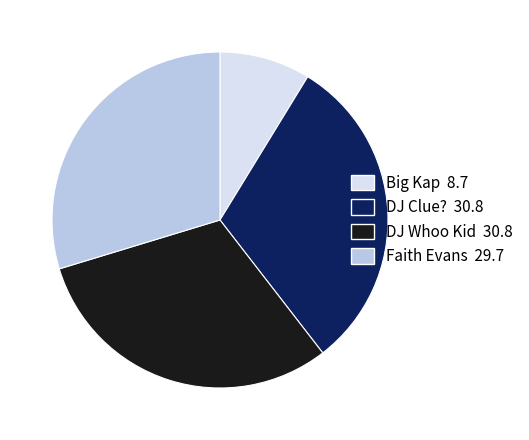

What is the ratio of the value at DJ Clue? to the value at Big Kap?

3.5